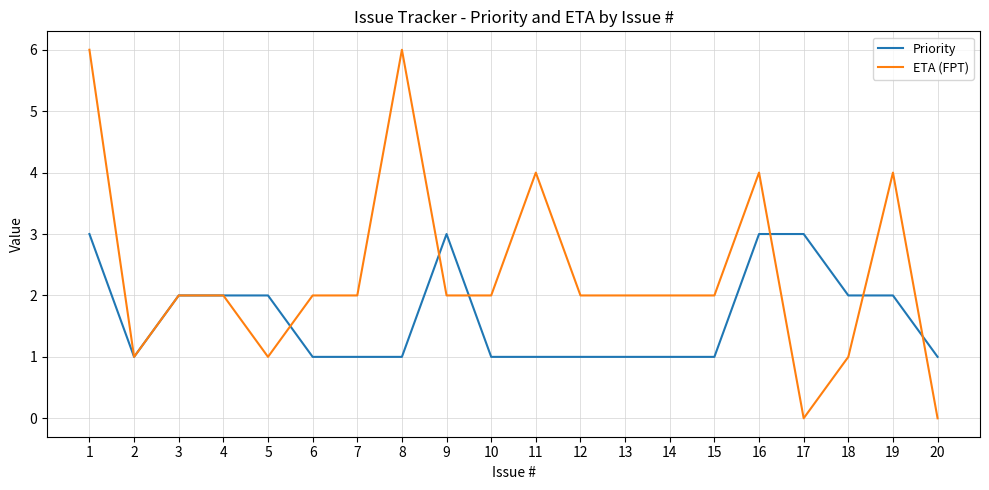

How many Priority values are between 1 and 2?

16